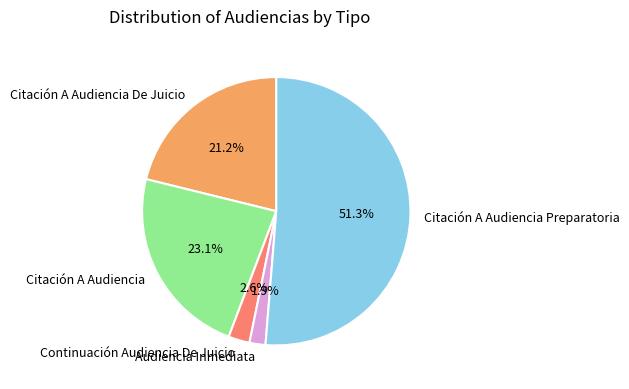

To the nearest percent, what portion does Citación A Audiencia represent?

23%